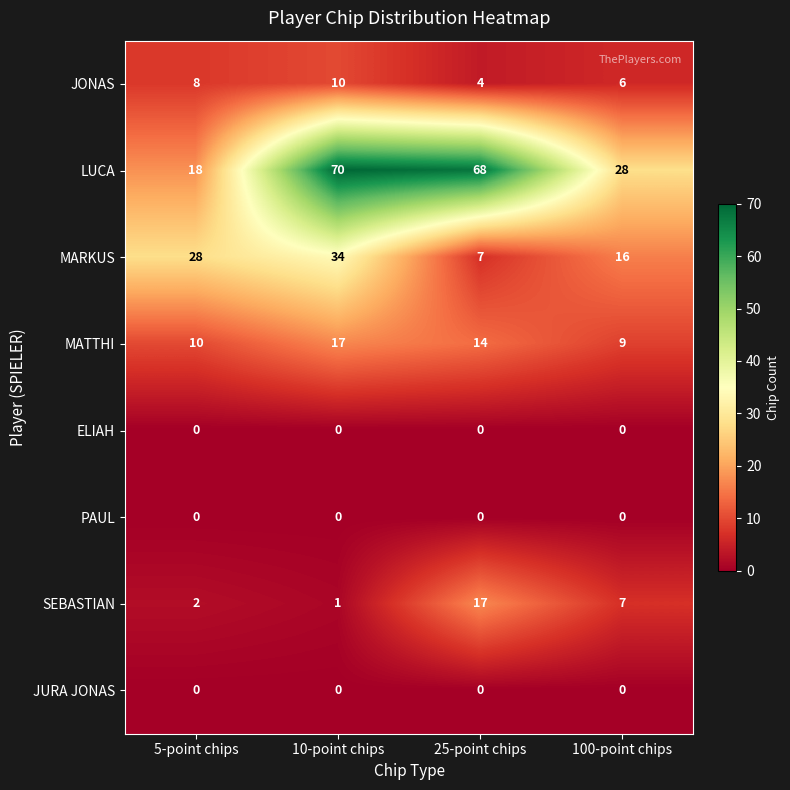

What is the average value of the LUCA series?

46